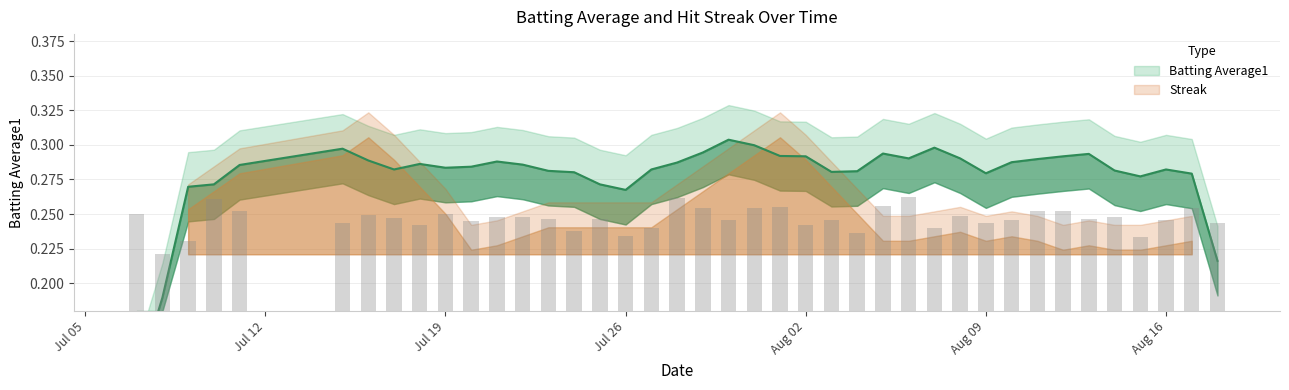

The chart shows a value of 0.4 at 7. True or false?

False